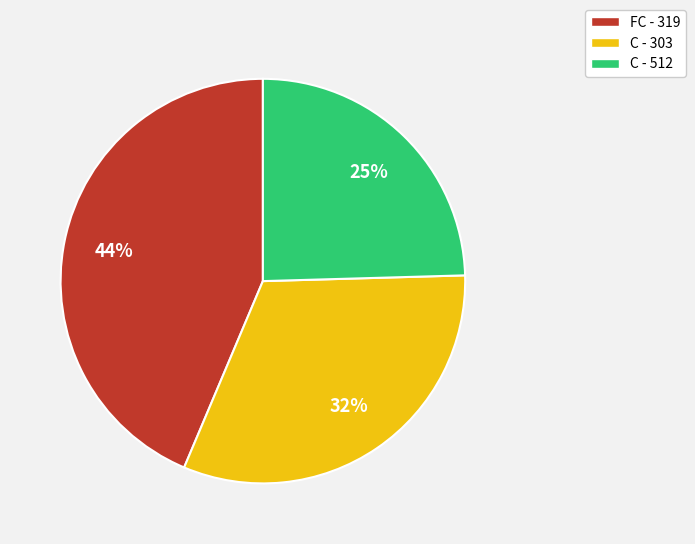

Which has a higher value, FC - 319 or C - 303?

FC - 319